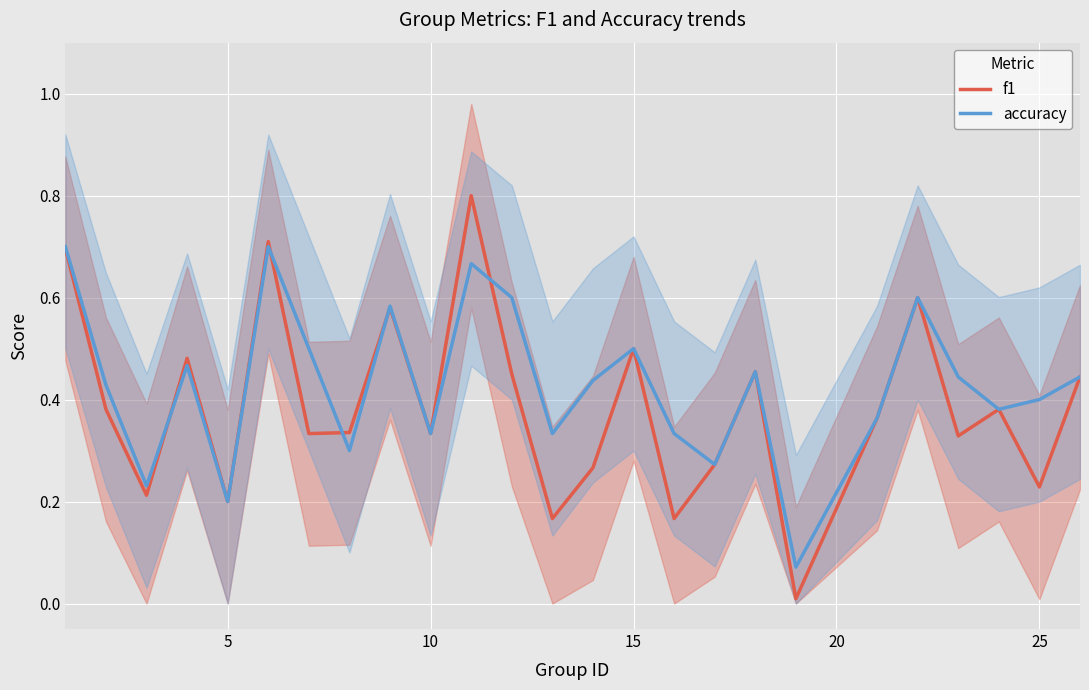

How many times do accuracy and f1 cross each other?

5